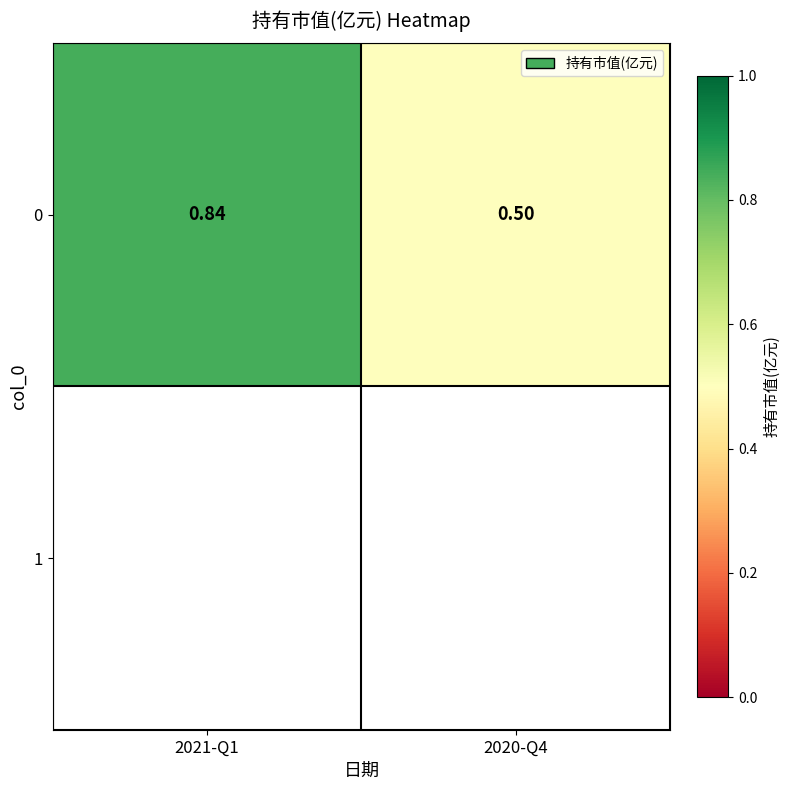

Rank the categories by value from highest to lowest.

2021-Q1, 2020-Q4